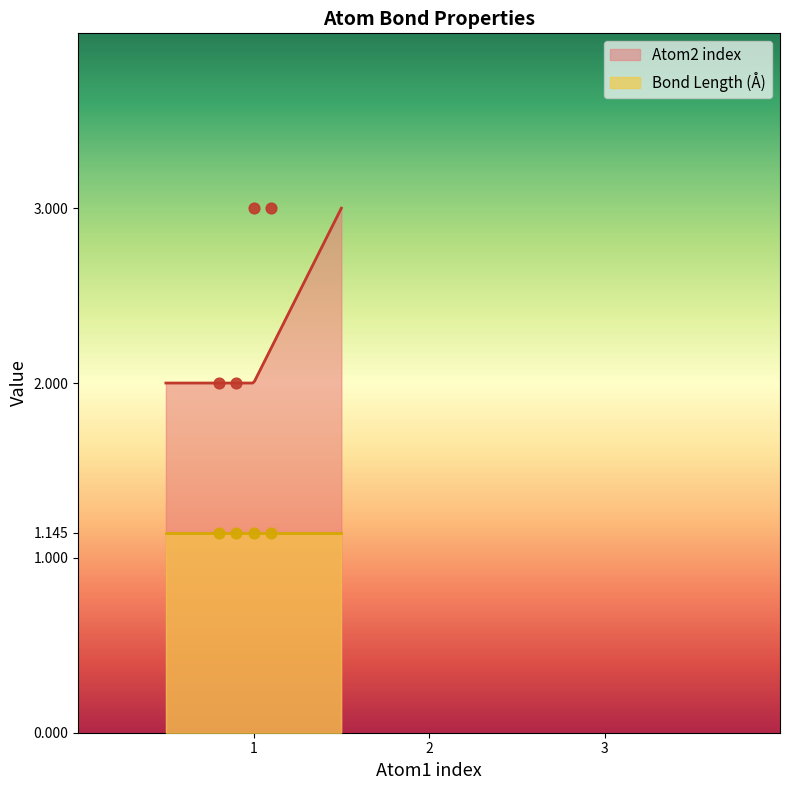

What is the minimum value for Atom2 index?

2.0